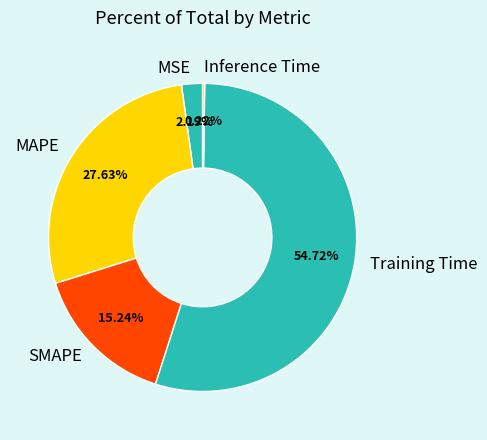

To the nearest percent, what is the average slice percentage?

20%